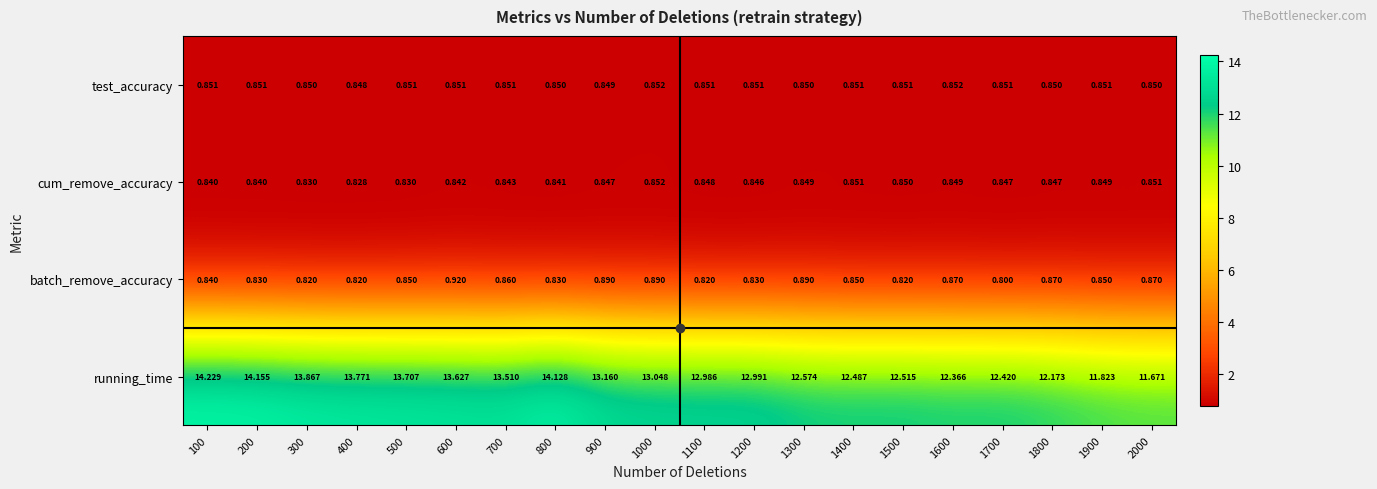

What is the spread (max minus min) of values at 700?

12.7